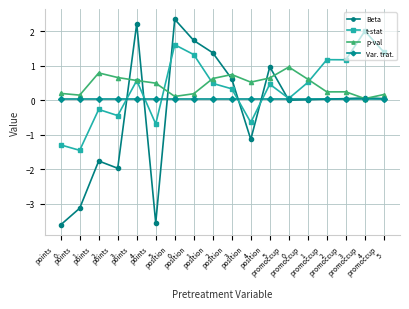

What is the sum of all Beta values?

-5.7